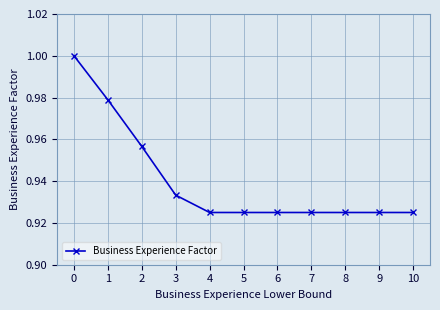

True or false: the data shows 0.5 at 2.

False